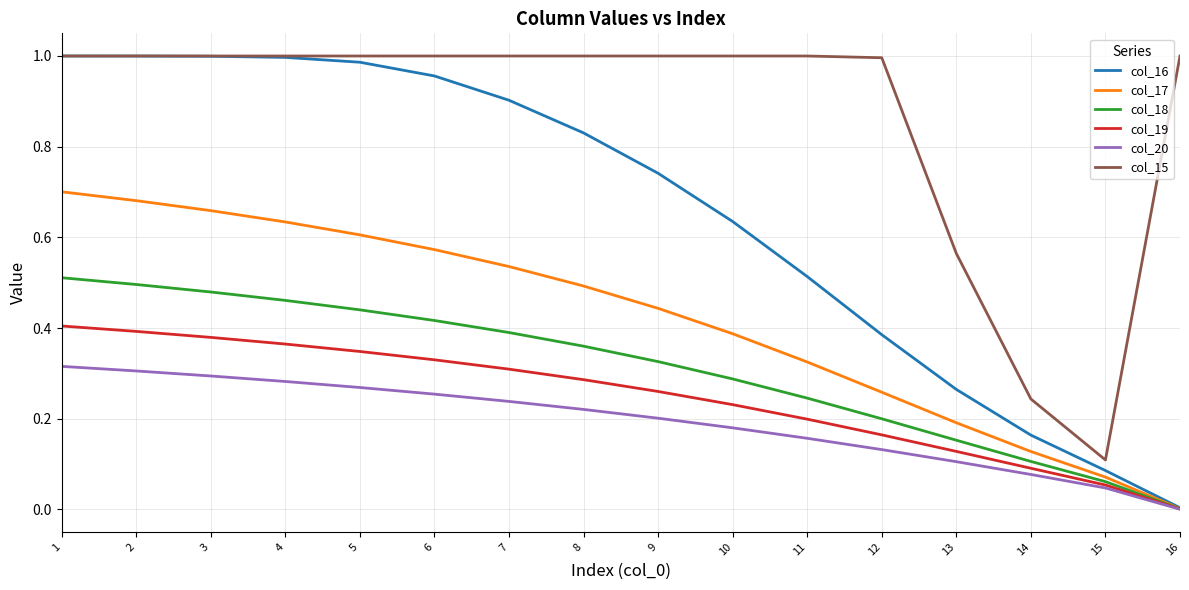

True or false: col_19 has more than 1 interior local peaks.

False